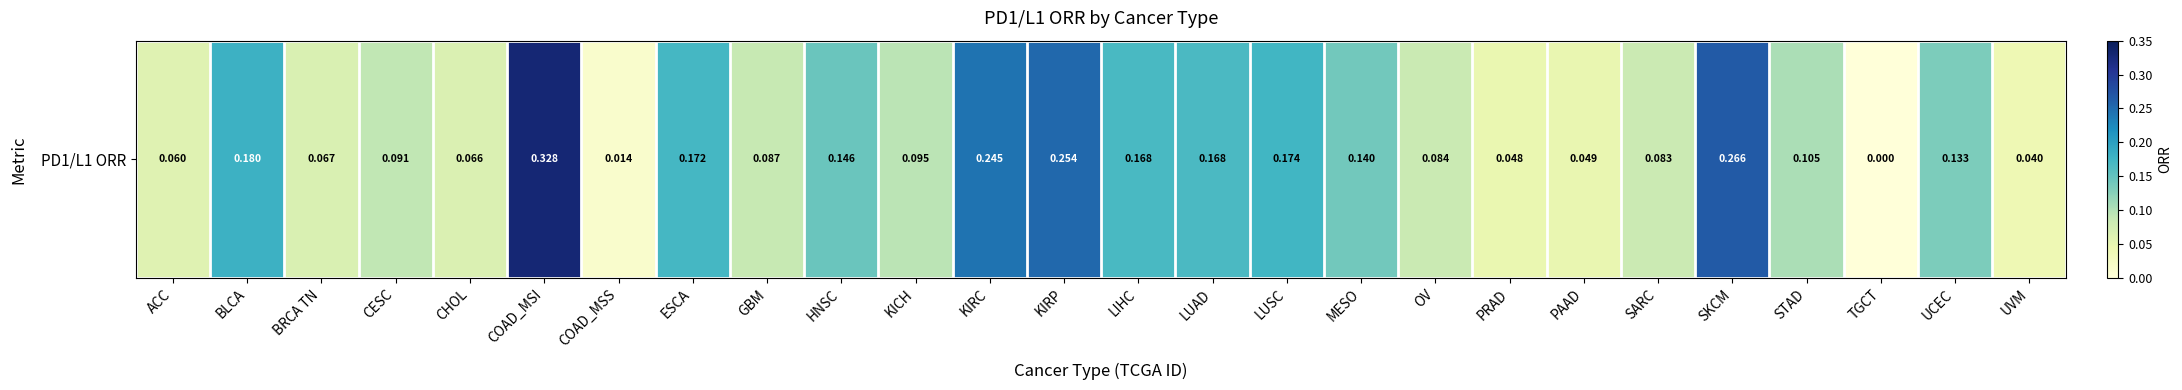

What is the average value?

0.1